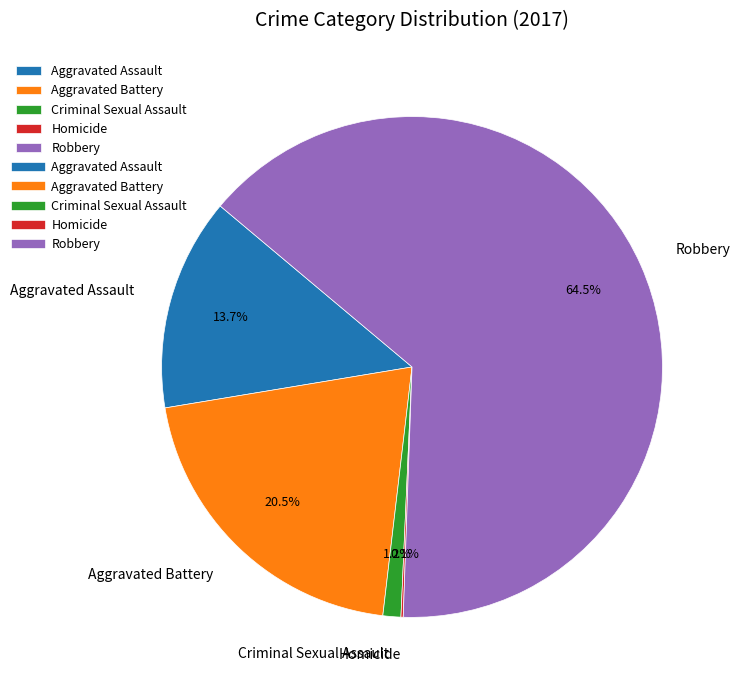

Is there any slice that represents more than half of the pie?

Yes